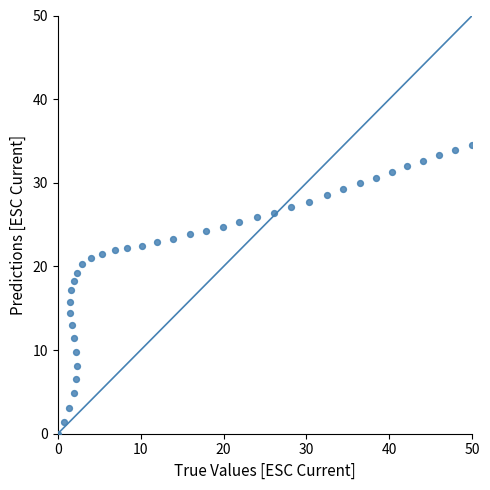

What is the range of Y values (max minus min)?

34.5